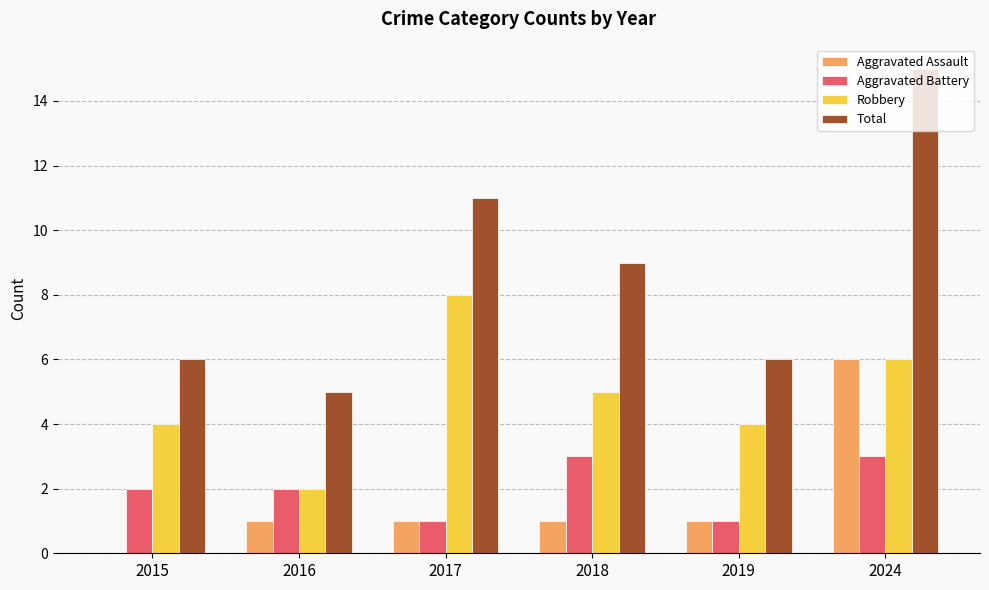

Which series has the largest range (max minus min)?

Total